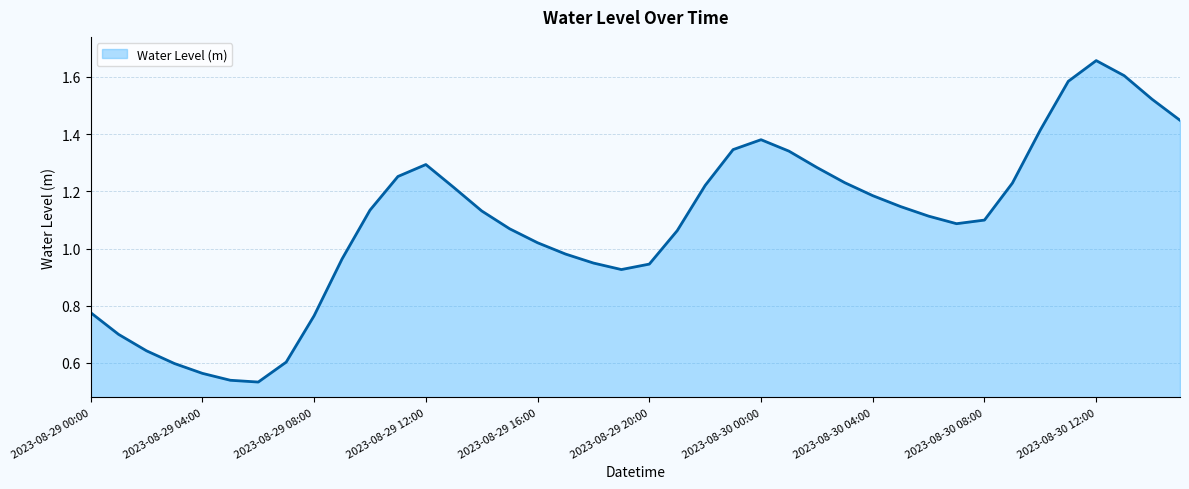

Reading left to right, extract all data points from this chart.

2023-08-29 00:00=0.8	2023-08-29 01:00=0.7	2023-08-29 02:00=0.6	2023-08-29 03:00=0.6	2023-08-29 04:00=0.6	2023-08-29 05:00=0.5	2023-08-29 06:00=0.5	2023-08-29 07:00=0.6	2023-08-29 08:00=0.8	2023-08-29 09:00=1.0	2023-08-29 10:00=1.1	2023-08-29 11:00=1.3	2023-08-29 12:00=1.3	2023-08-29 13:00=1.2	2023-08-29 14:00=1.1	2023-08-29 15:00=1.1	2023-08-29 16:00=1.0	2023-08-29 17:00=1.0	2023-08-29 18:00=0.9	2023-08-29 19:00=0.9	2023-08-29 20:00=0.9	2023-08-29 21:00=1.1	2023-08-29 22:00=1.2	2023-08-29 23:00=1.3	2023-08-30 00:00=1.4	2023-08-30 01:00=1.3	2023-08-30 02:00=1.3	2023-08-30 03:00=1.2	2023-08-30 04:00=1.2	2023-08-30 05:00=1.1	2023-08-30 06:00=1.1	2023-08-30 07:00=1.1	2023-08-30 08:00=1.1	2023-08-30 09:00=1.2	2023-08-30 10:00=1.4	2023-08-30 11:00=1.6	2023-08-30 12:00=1.7	2023-08-30 13:00=1.6	2023-08-30 14:00=1.5	2023-08-30 15:00=1.4